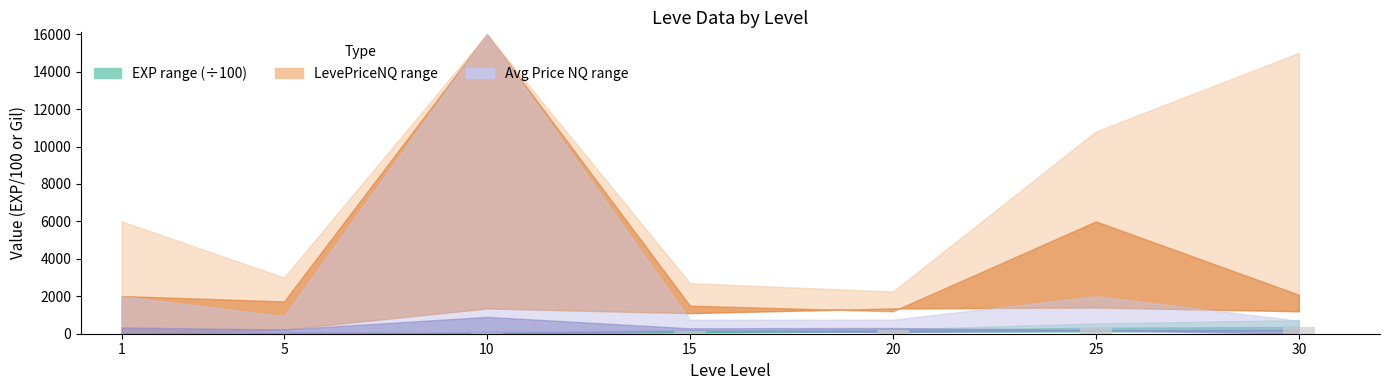

How many data points does each series have?

7